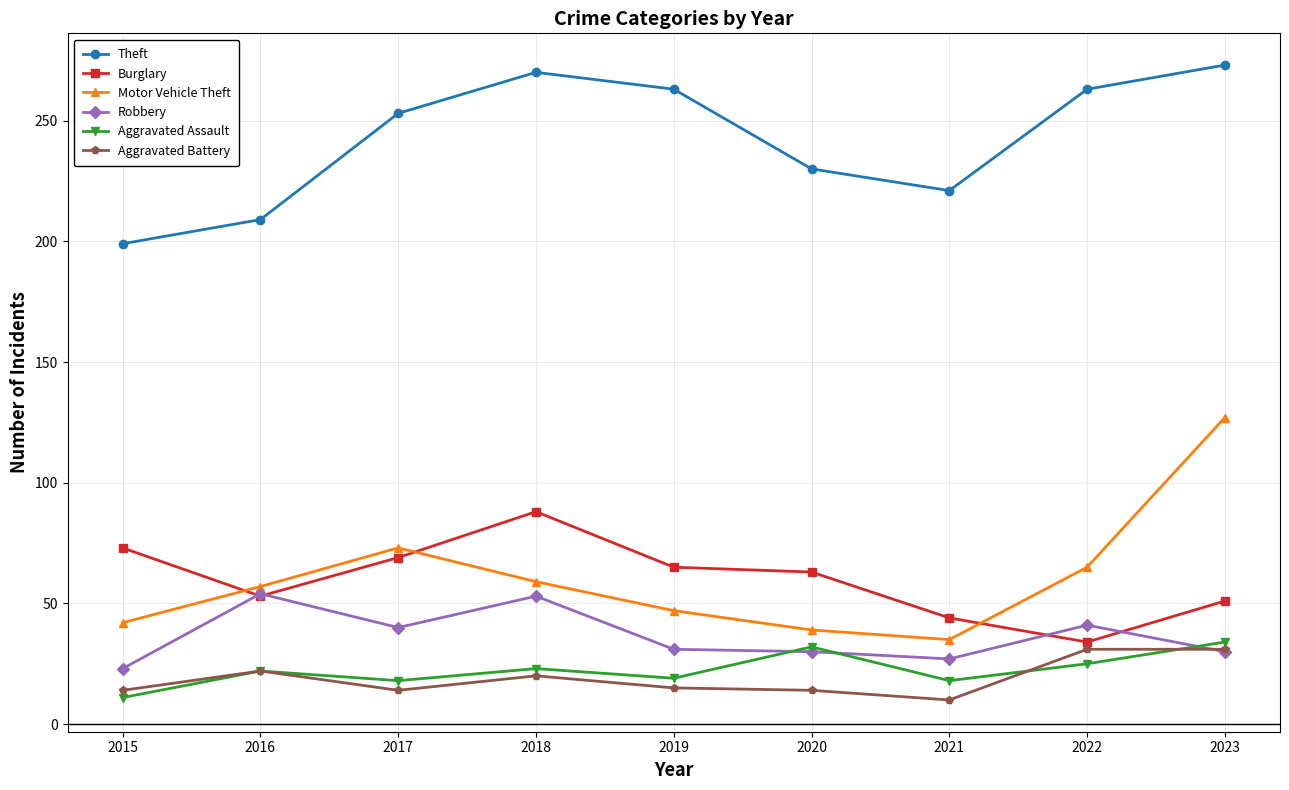

Where is the first local maximum for Robbery?

2016